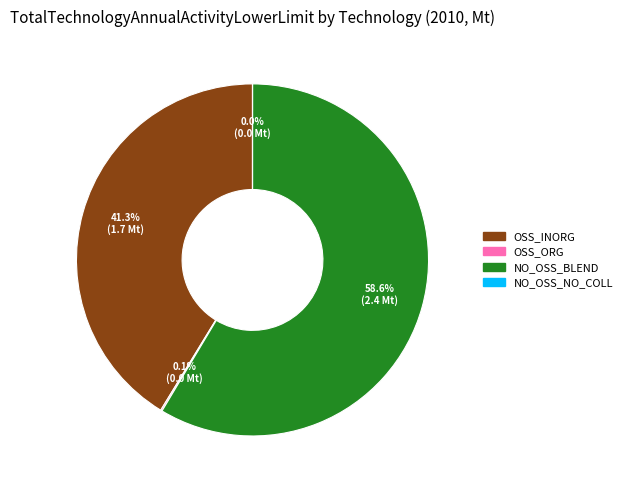

Is it true that NO_OSS_BLEND is 59% of the pie?

True